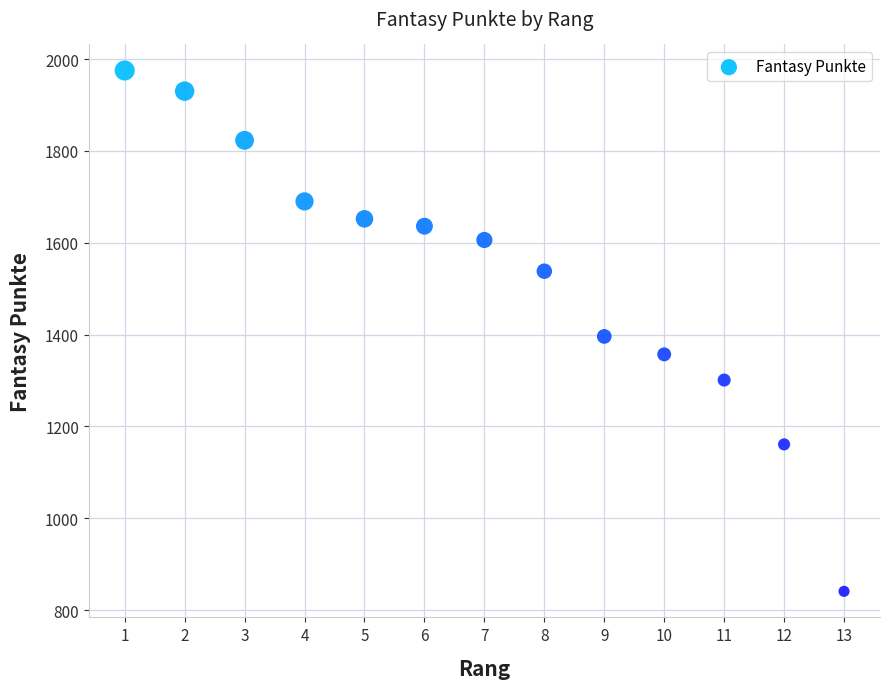

What is the range of Y values (max minus min)?

1134